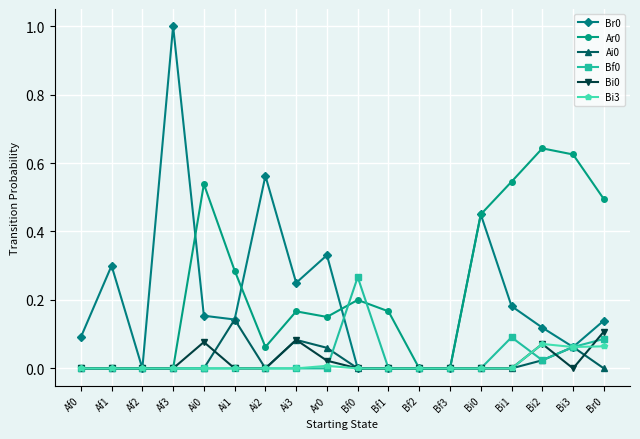

True or false: Br0 has more than 0 points higher than both neighbors.

True